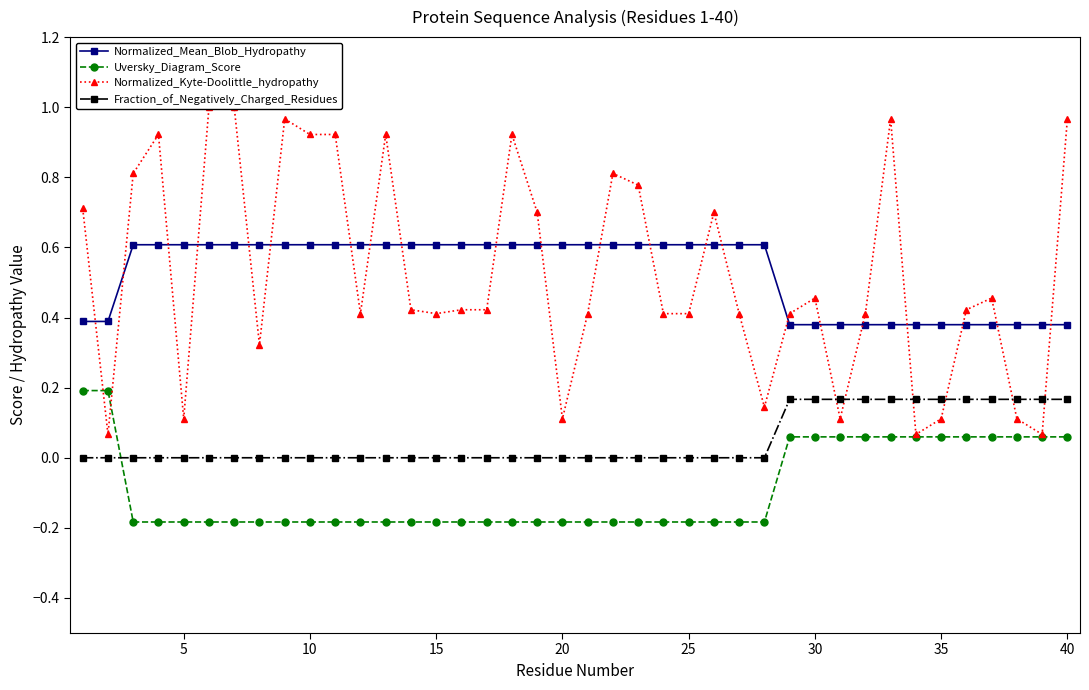

How many series are shown in this chart?

4